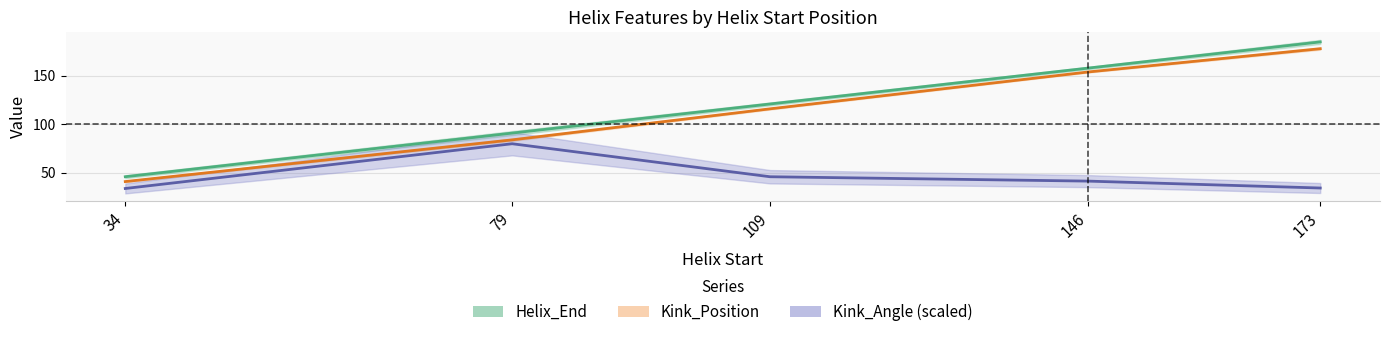

Is it true that Helix_End equals 16.0 at 34?

False